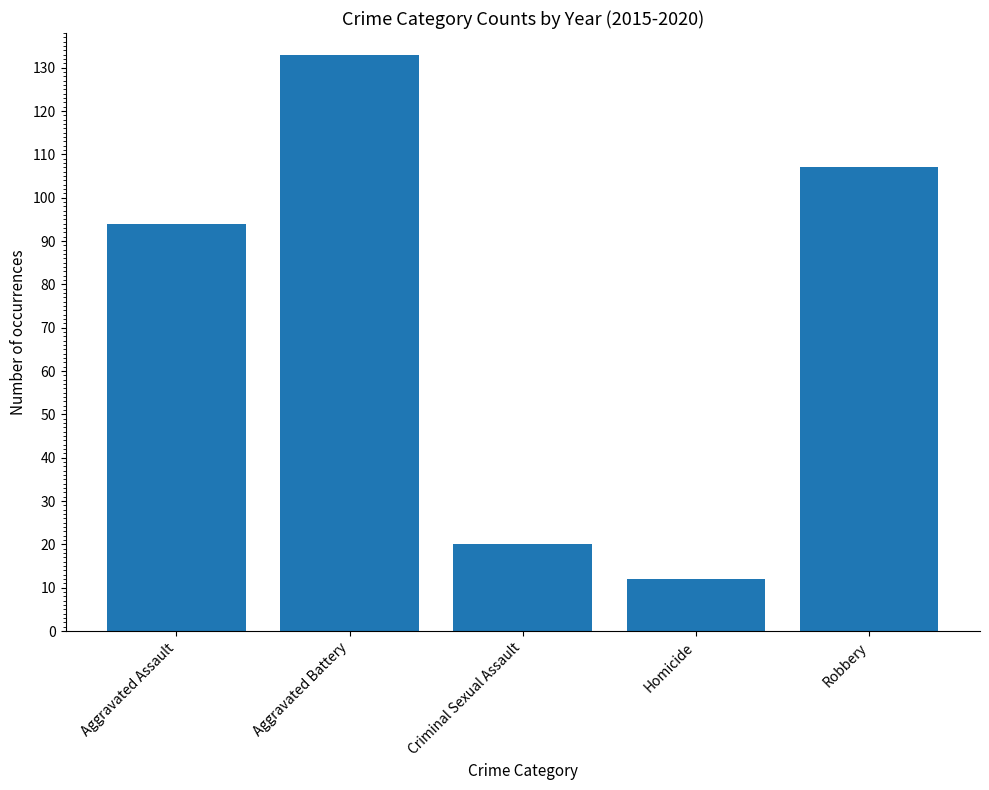

How many data points are less than 94?

2